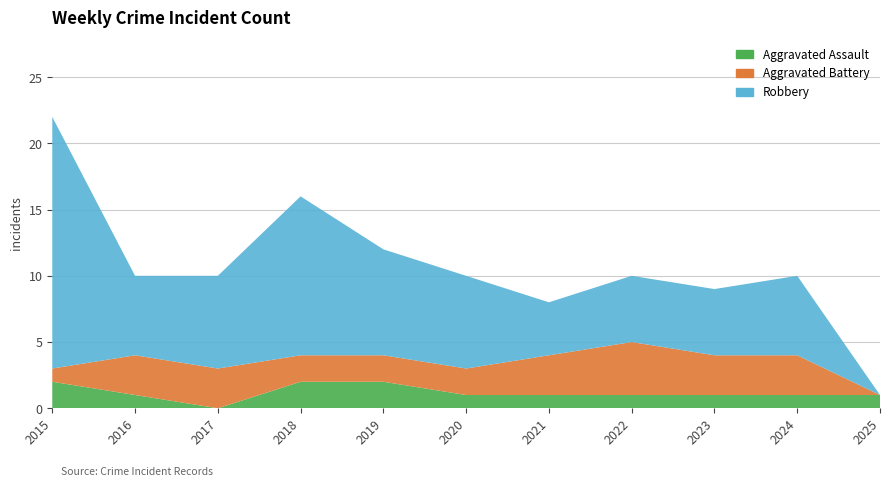

Reading right to left, extract all data points from this chart.

Aggravated Assault: 1	1	1	1	1	1	2	2	0	1	2
Aggravated Battery: 0	3	3	4	3	2	2	2	3	3	1
Robbery: 0	6	5	5	4	7	8	12	7	6	19